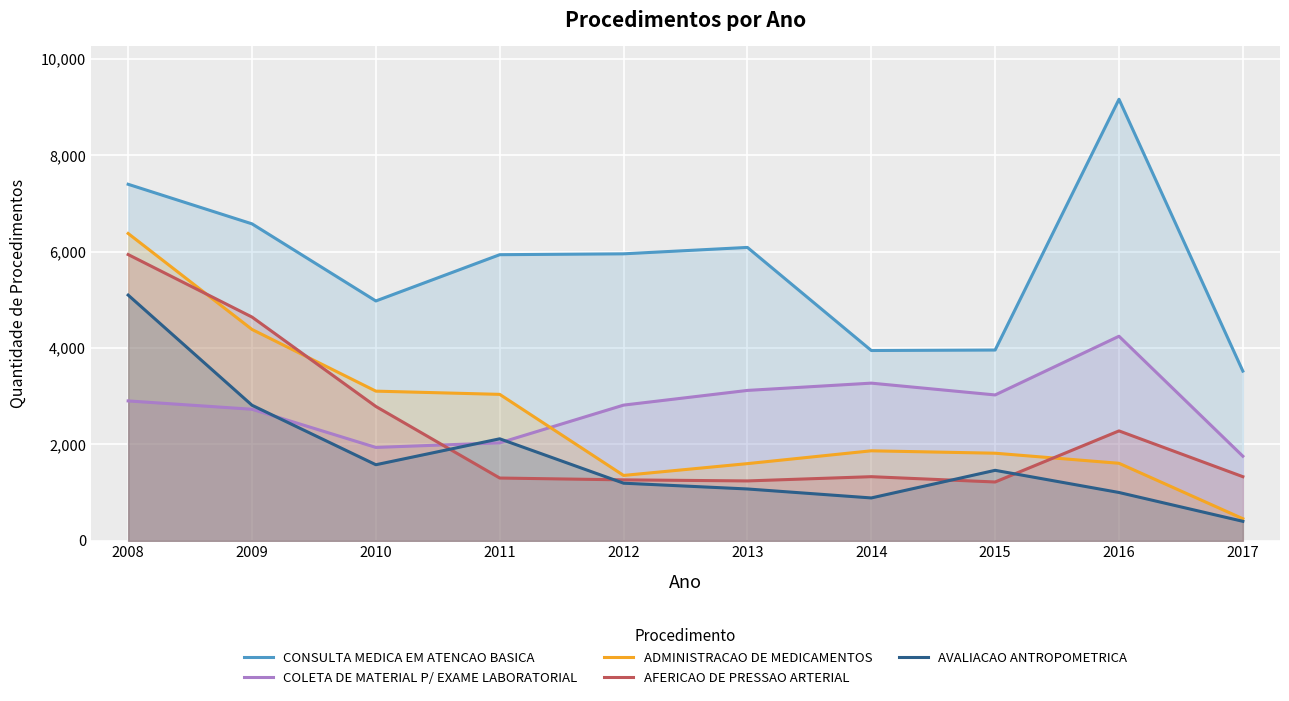

What is the total value across all series at 2012?

12589